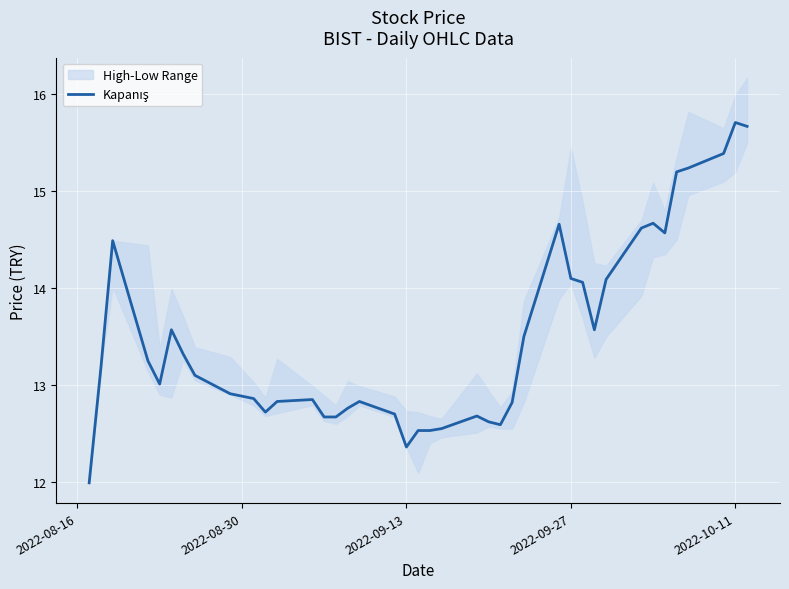

How many interior local valleys (lower than both neighbors) does the data have?

6